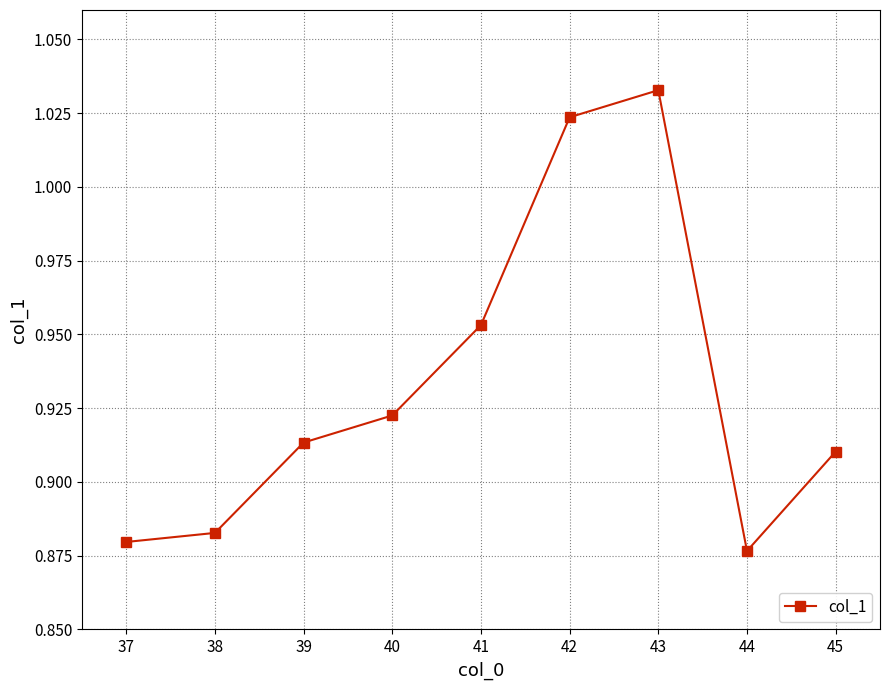

How many points are higher than both their immediate neighbors (excluding endpoints)?

1